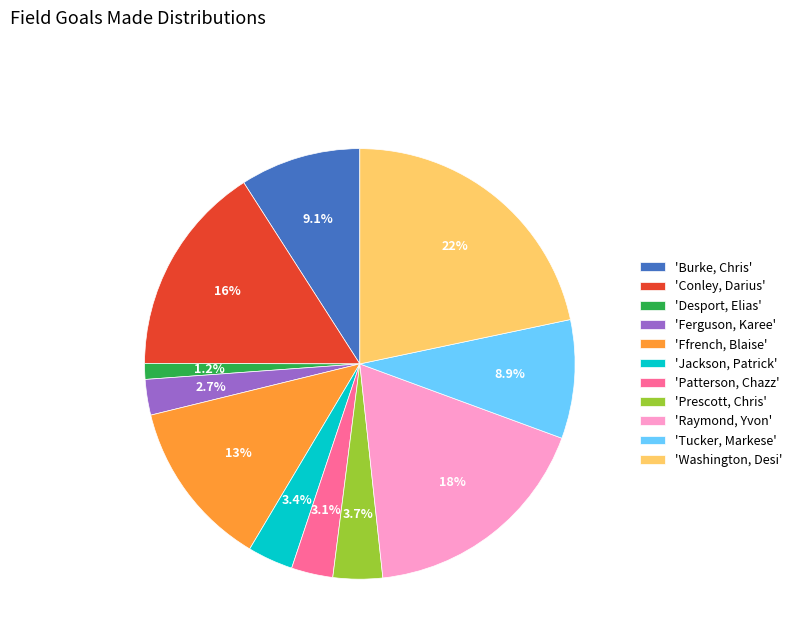

Which has a higher value, 'Washington, Desi' or 'Conley, Darius'?

'Washington, Desi'